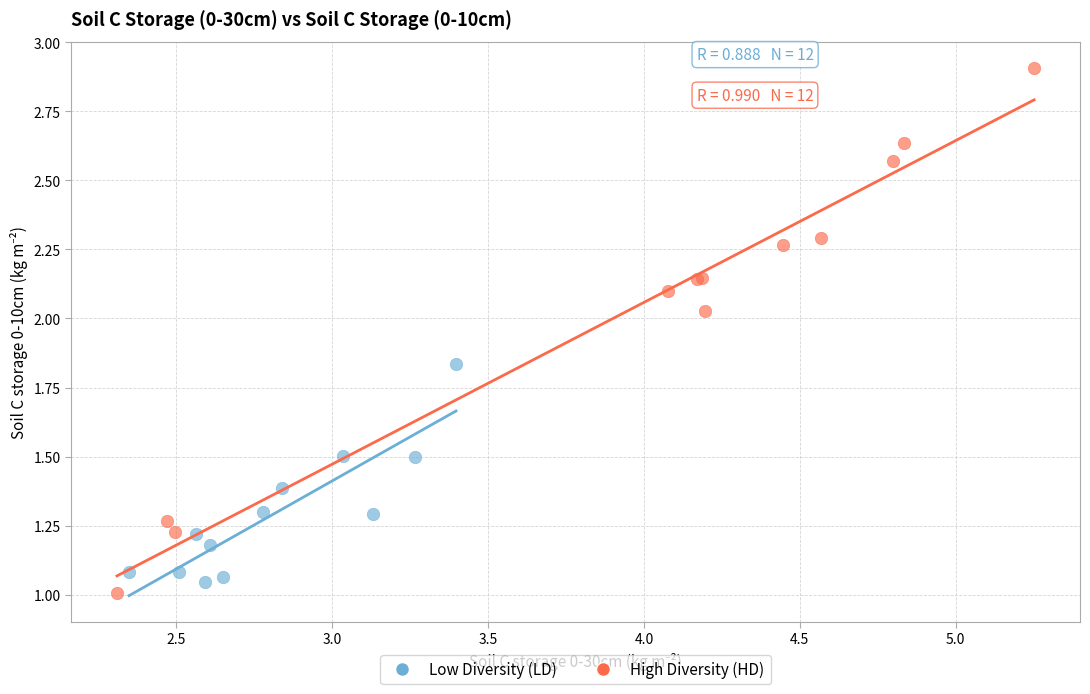

Which series reaches the maximum Y coordinate?

High Diversity (HD)